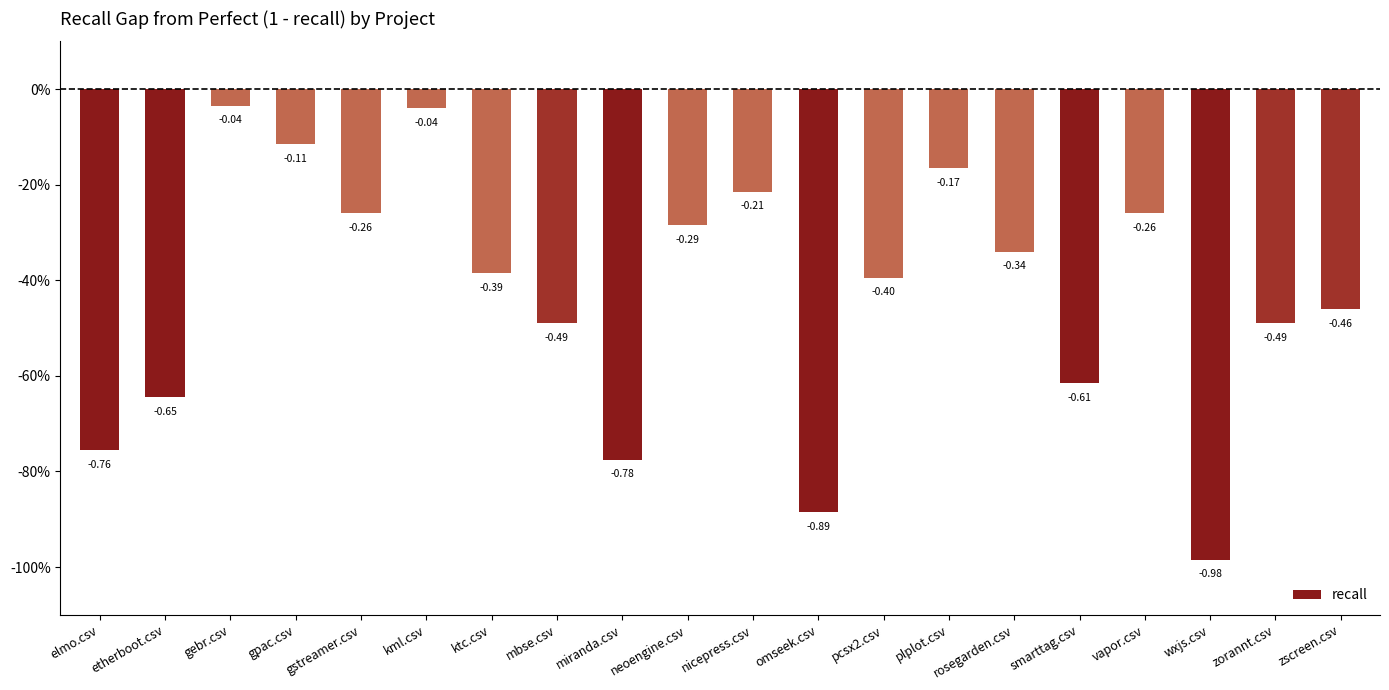

What is the label of the 11th bar from the right?

neoengine.csv